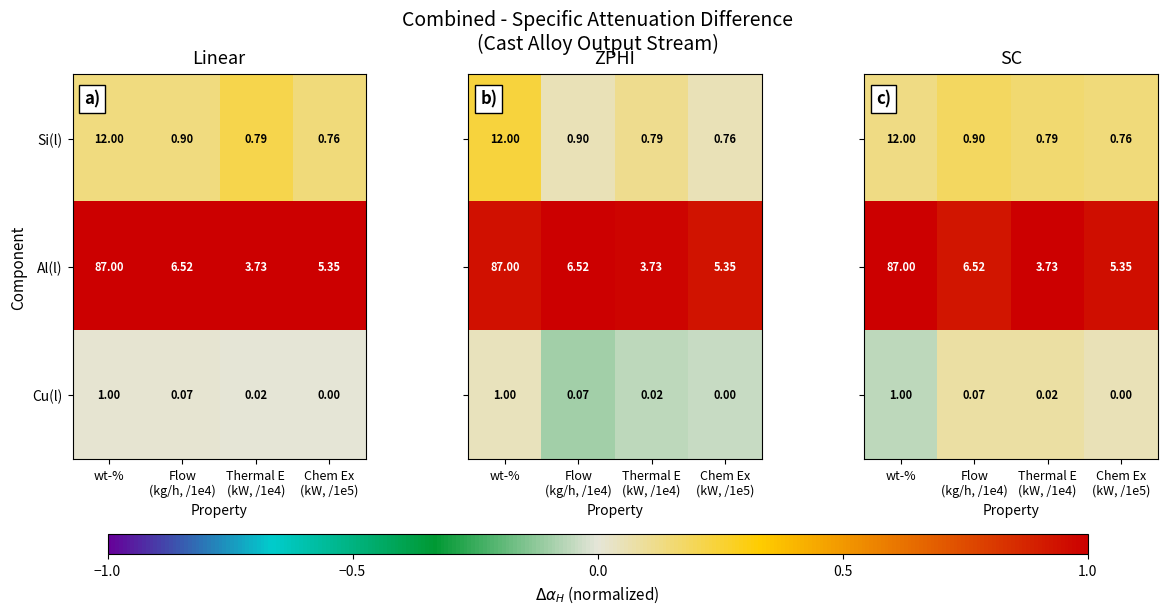

What is the smallest value displayed?

-0.1